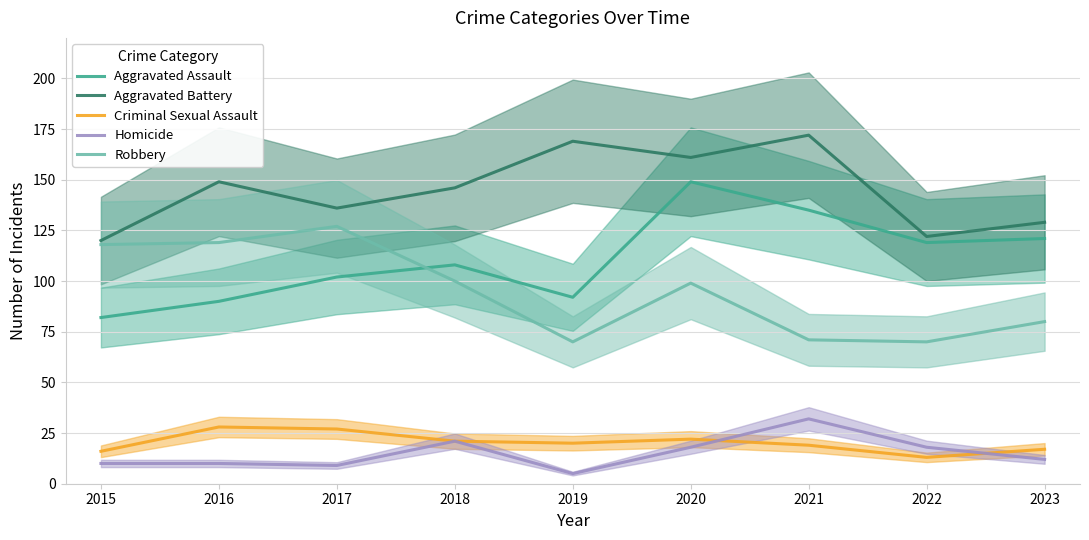

True or false: Robbery and Criminal Sexual Assault cross at least once.

False